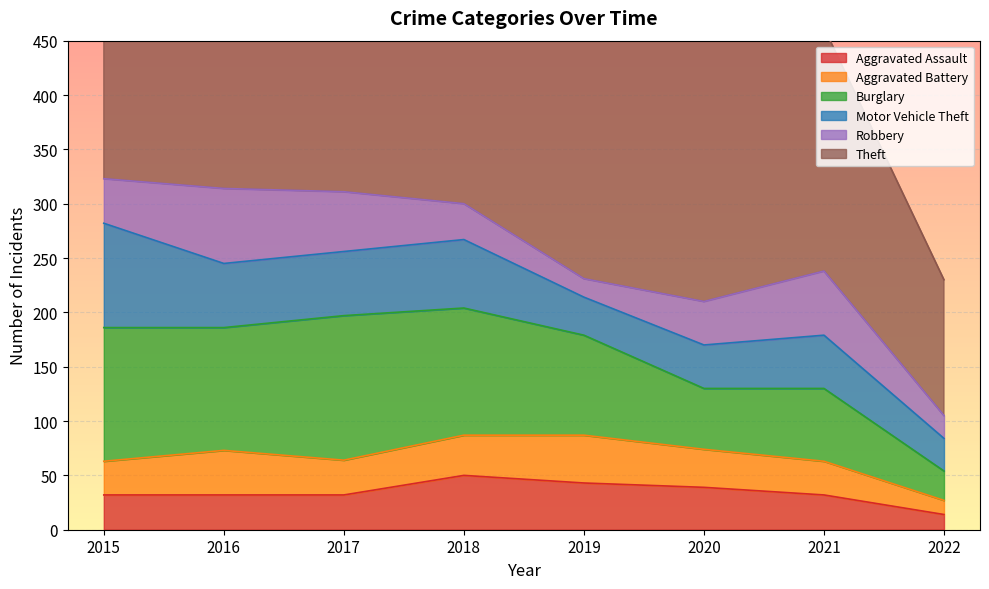

List the labels in order of Theft value, largest first.

2016, 2017, 2015, 2019, 2018, 2020, 2021, 2022